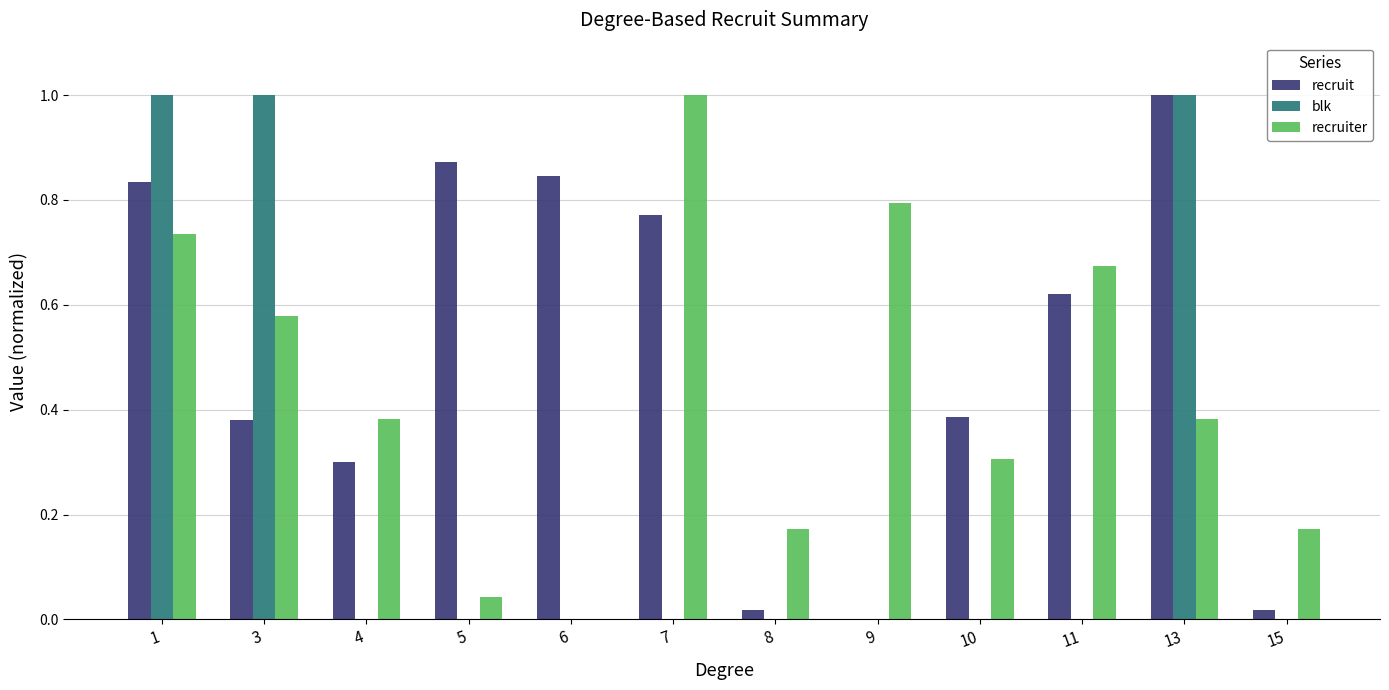

What is the maximum value shown in the chart?

1.0